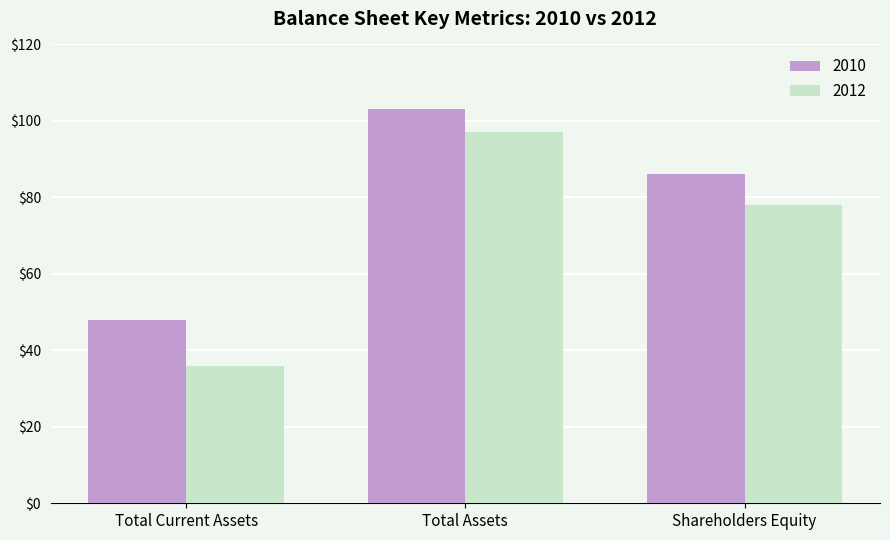

List the series in order of their peak value, highest first.

2010, 2012